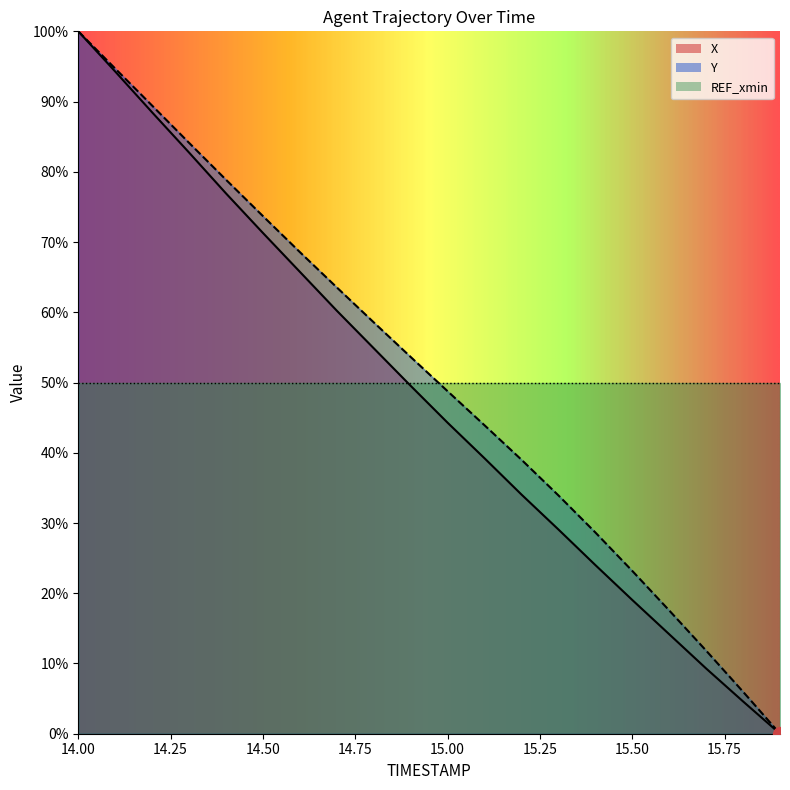

At 15.4, list the series in order from smallest to largest.

X, Y